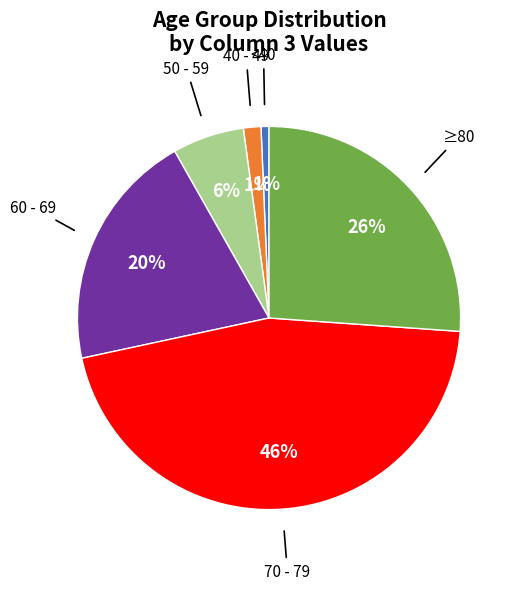

How many segments does this pie chart have?

6